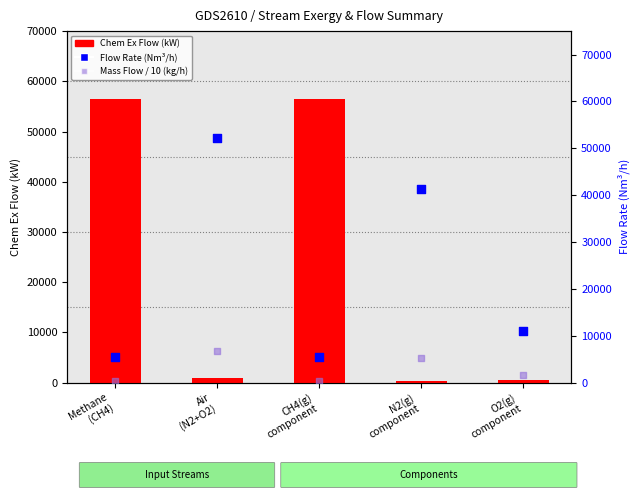

Which series has the largest total across all categories?

Flow (Nm³/h)